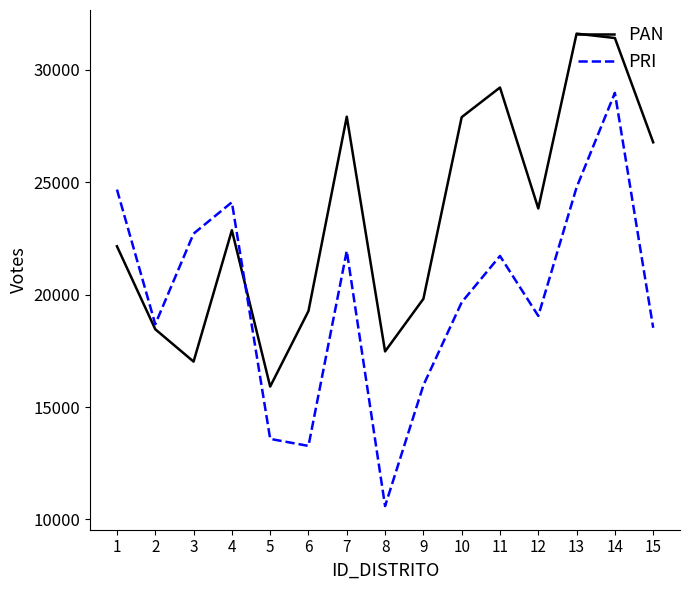

What is the difference between the maximum and minimum values in the PRI series?

18374